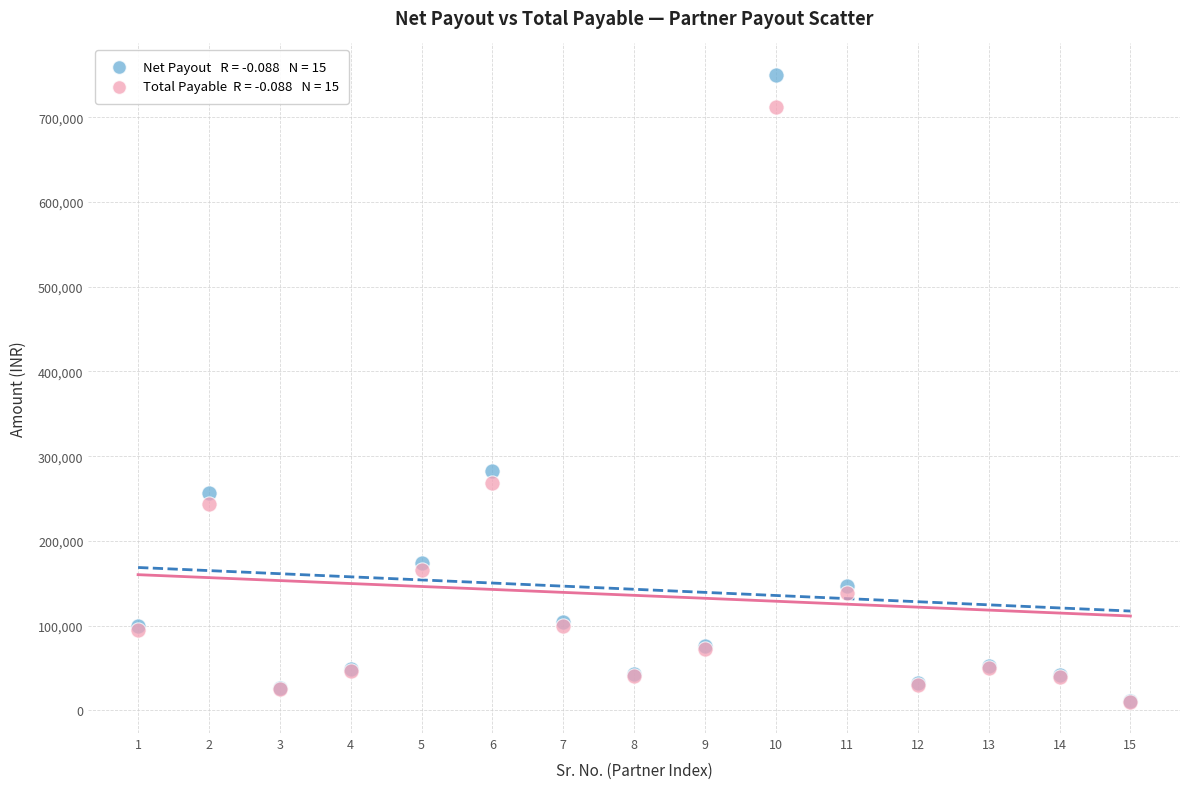

Across all series, what Y value is closest to 380177?

282811